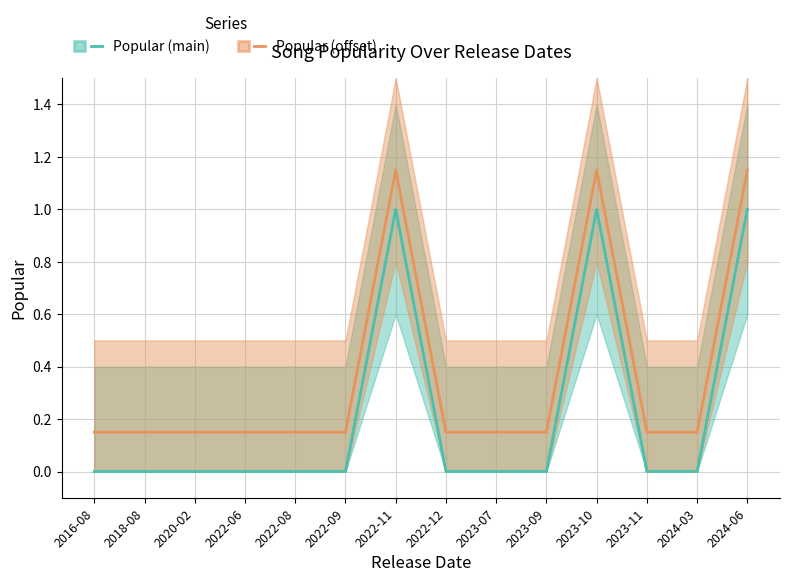

At how many categories does at least one series exceed 0?

14